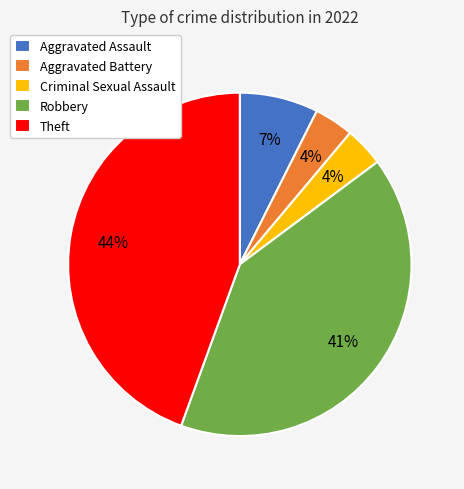

Does Criminal Sexual Assault represent more than half of the total?

No